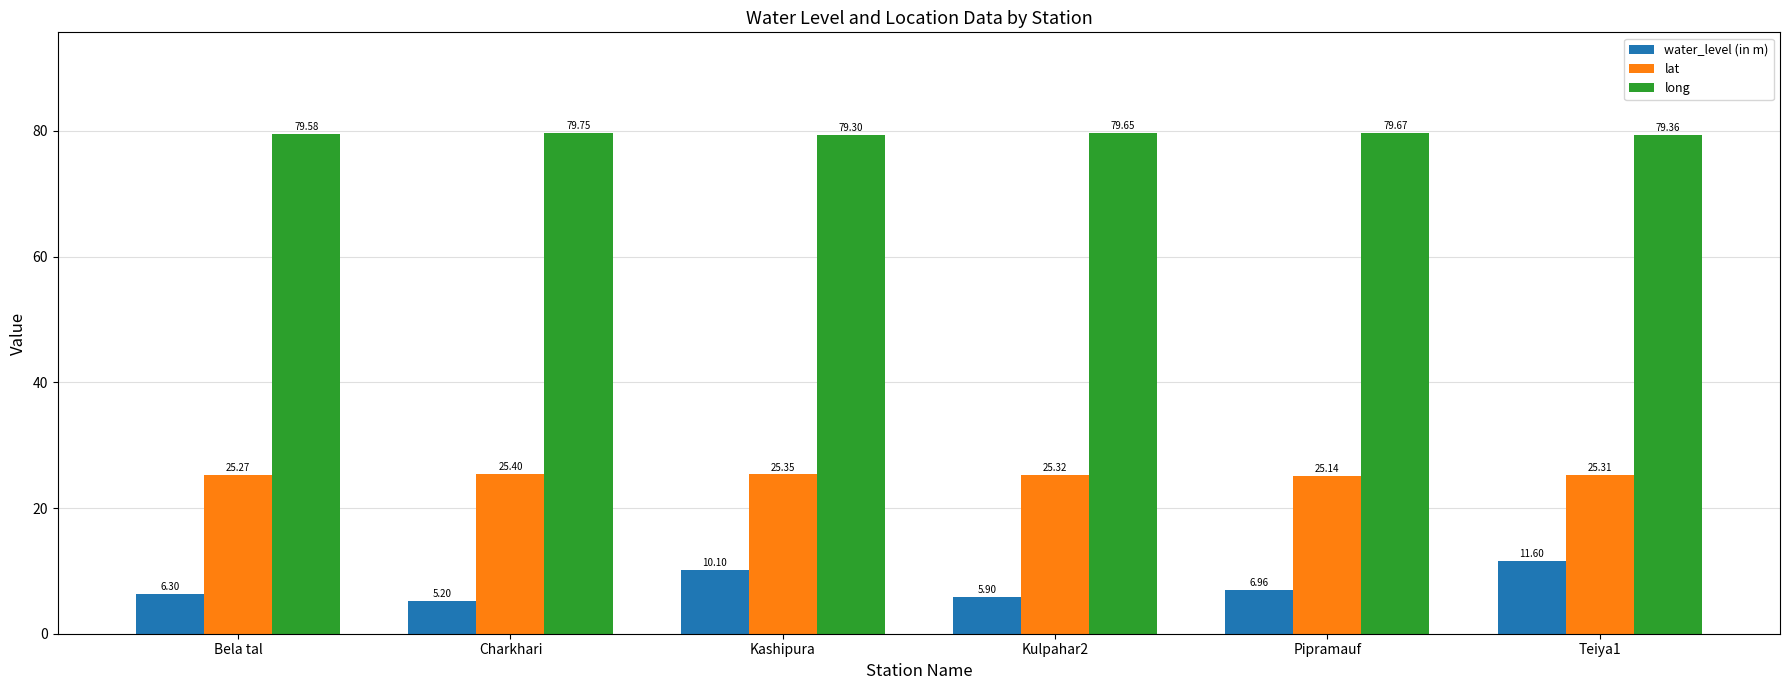

At which label is lat closest to 25?

Pipramauf